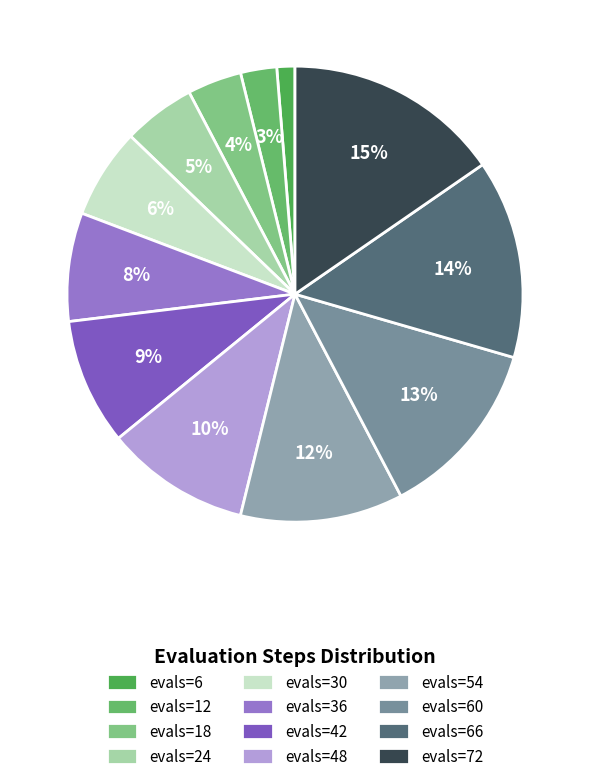

What percentage do evals=54 and evals=48 together represent?

21.8%